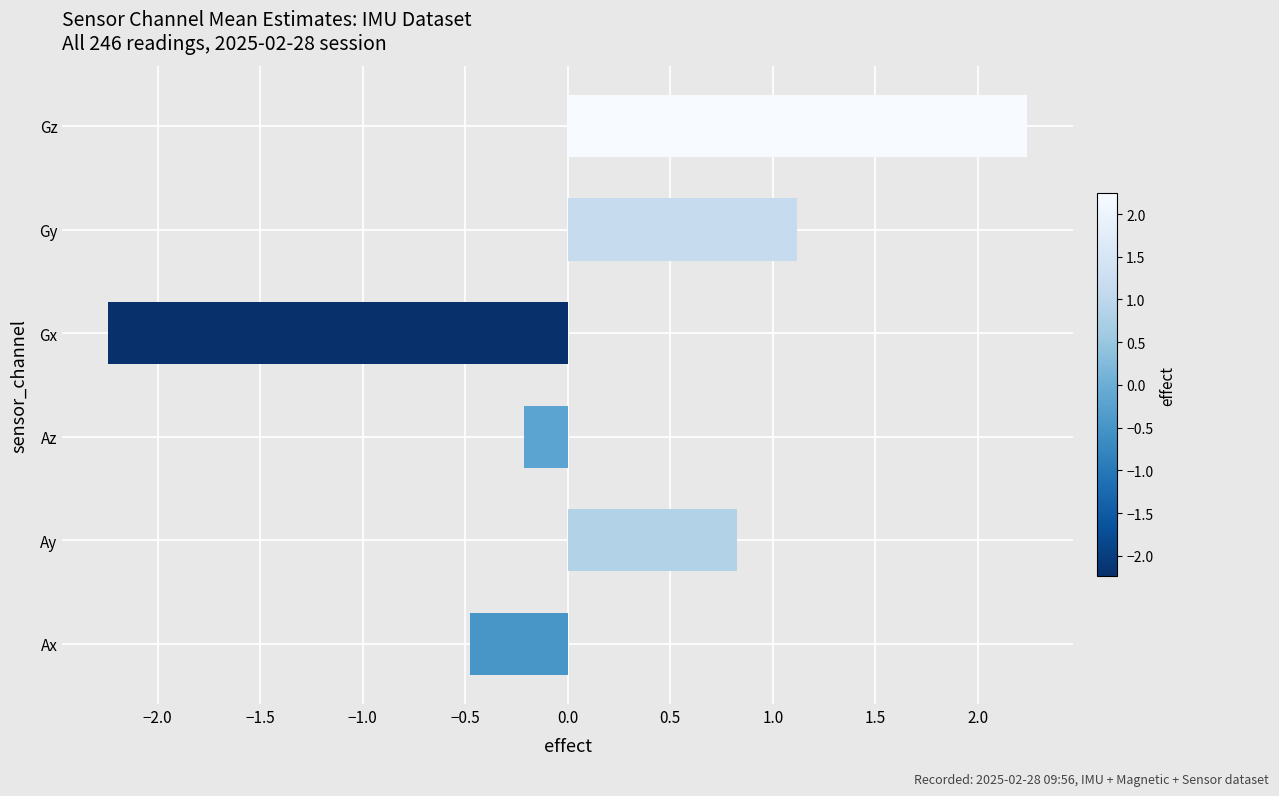

The chart shows a value of -3.7 at Gx. True or false?

False